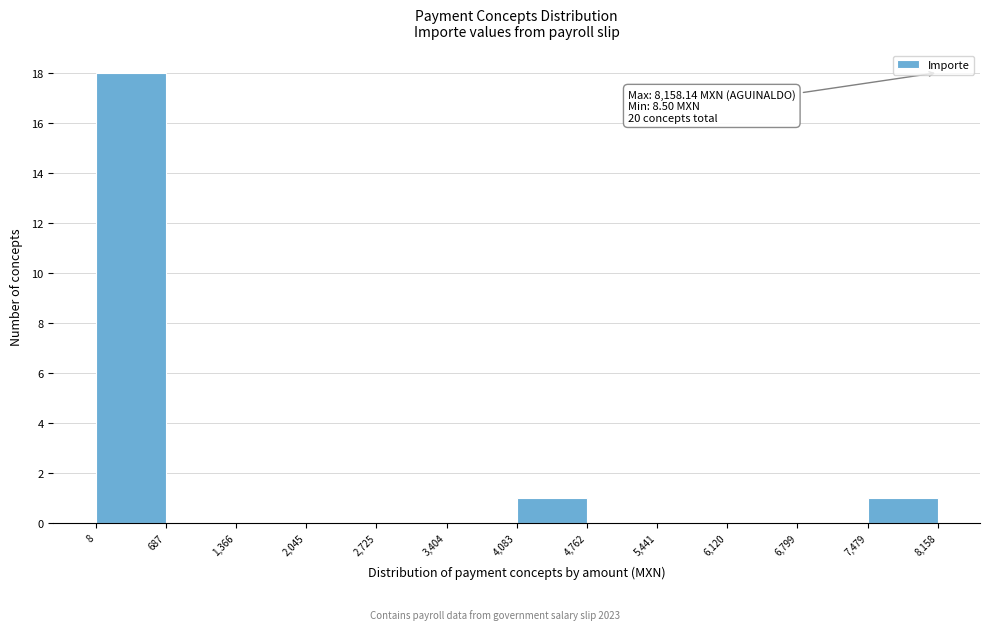

Over which range of the x-axis is the bar tallest?

8 to 687